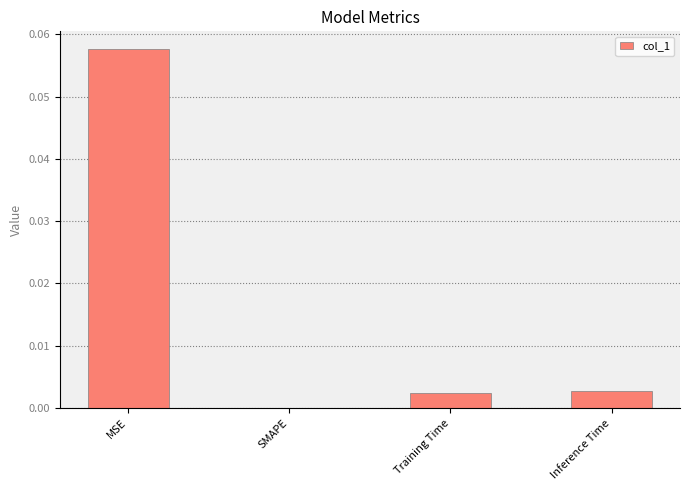

What is the change in value from MSE to Inference Time?

-0.1